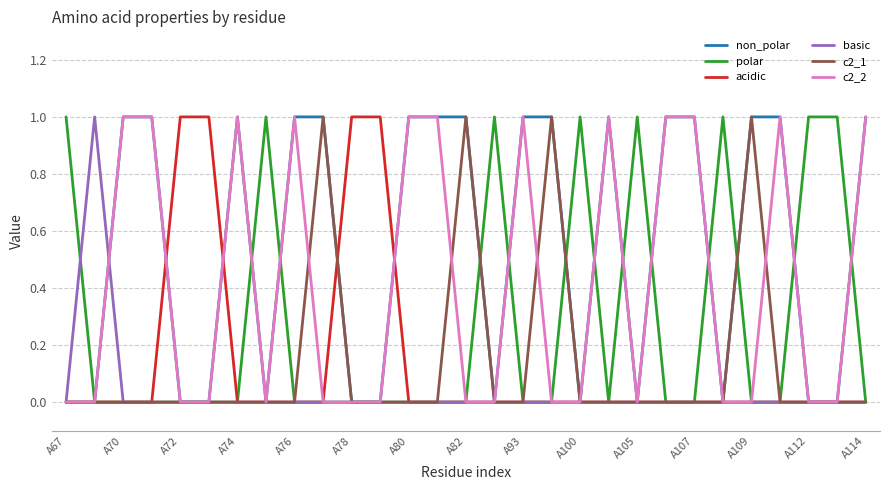

Which series has the largest total across all categories?

non_polar